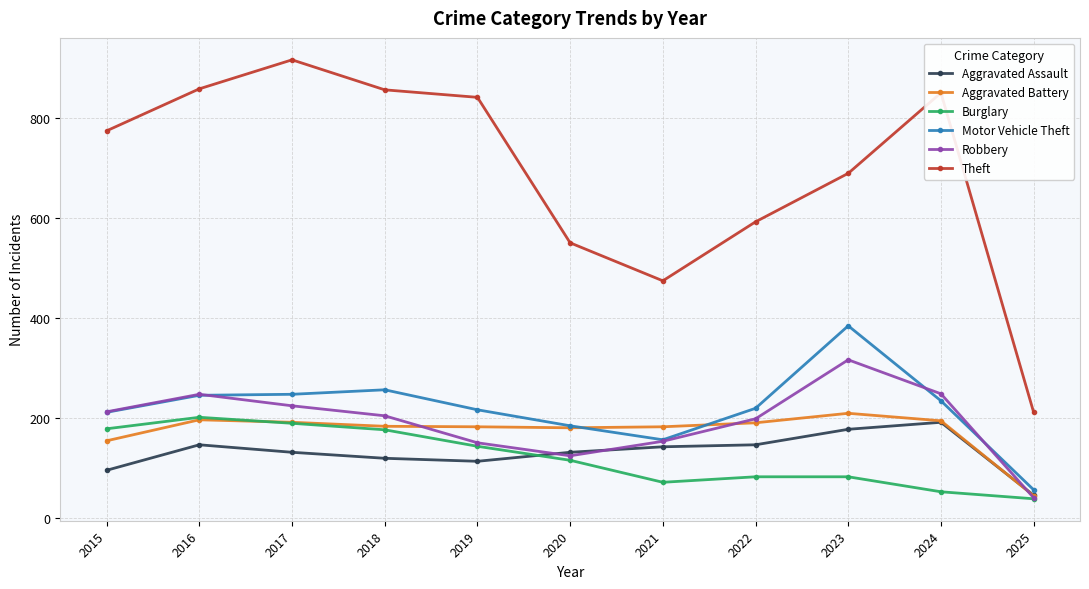

What is the total value across all series at 2020?

1284